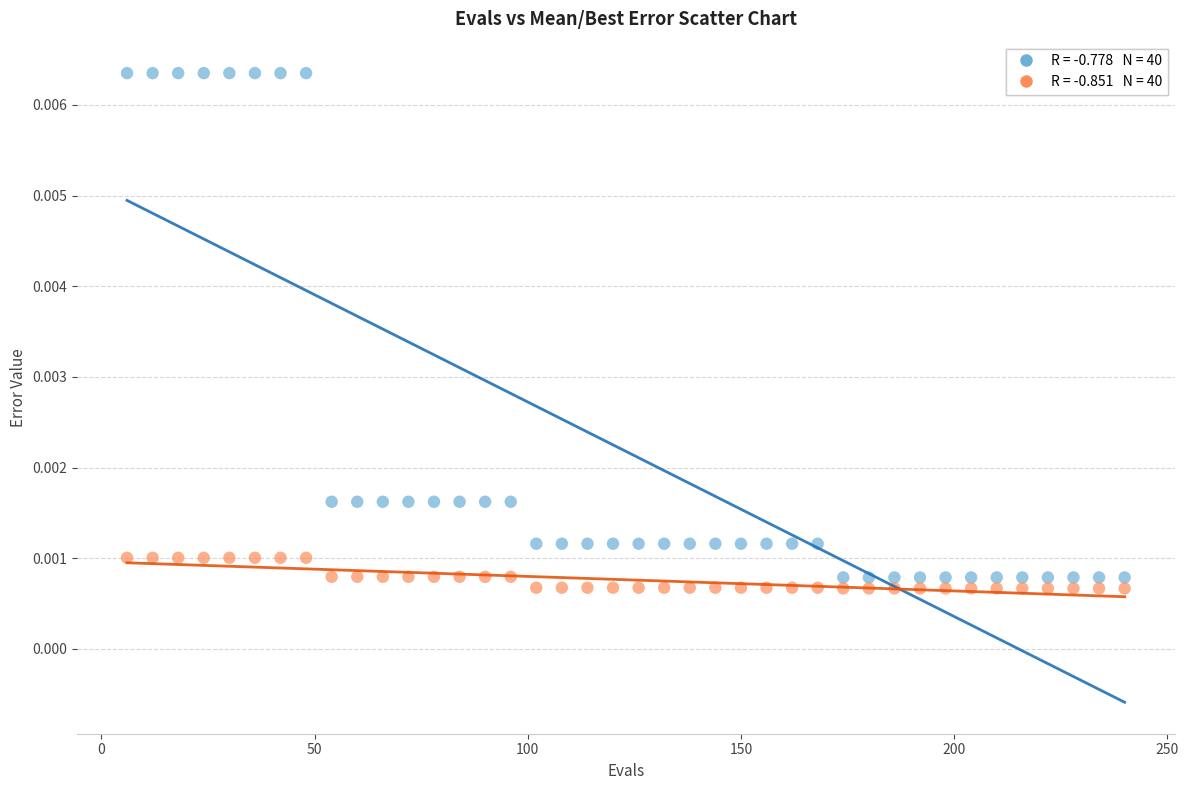

Across all data points, what is the range of X values (max minus min)?

234.0